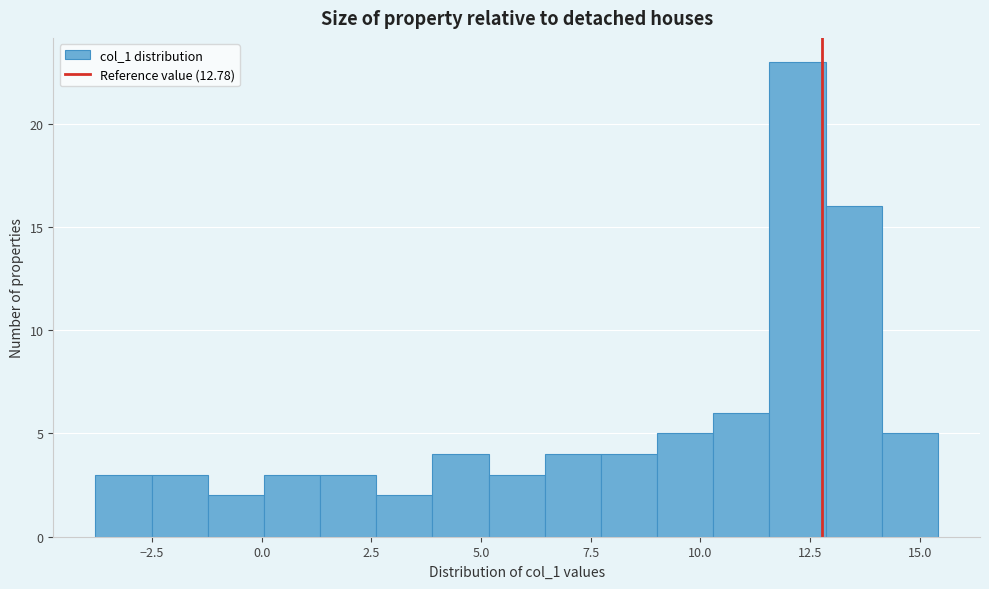

Around what value on the x-axis is the tallest bar? Give the approximate position of its centre, as read against the axis.

12.0